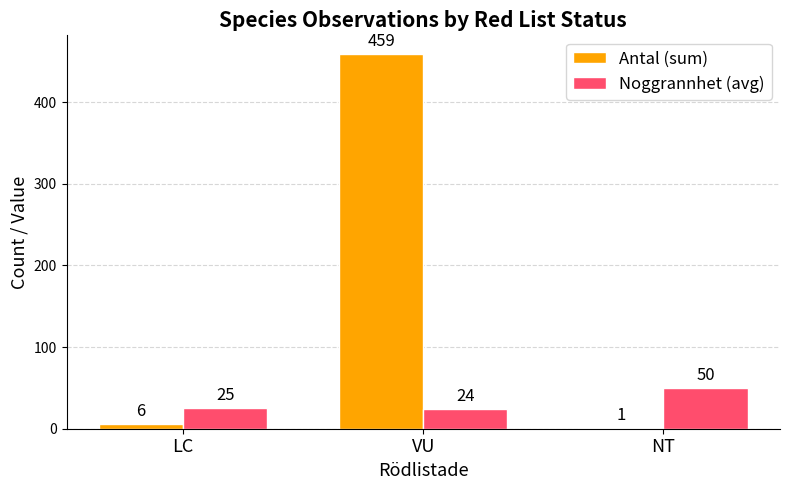

What is the total value across all series at LC?

31